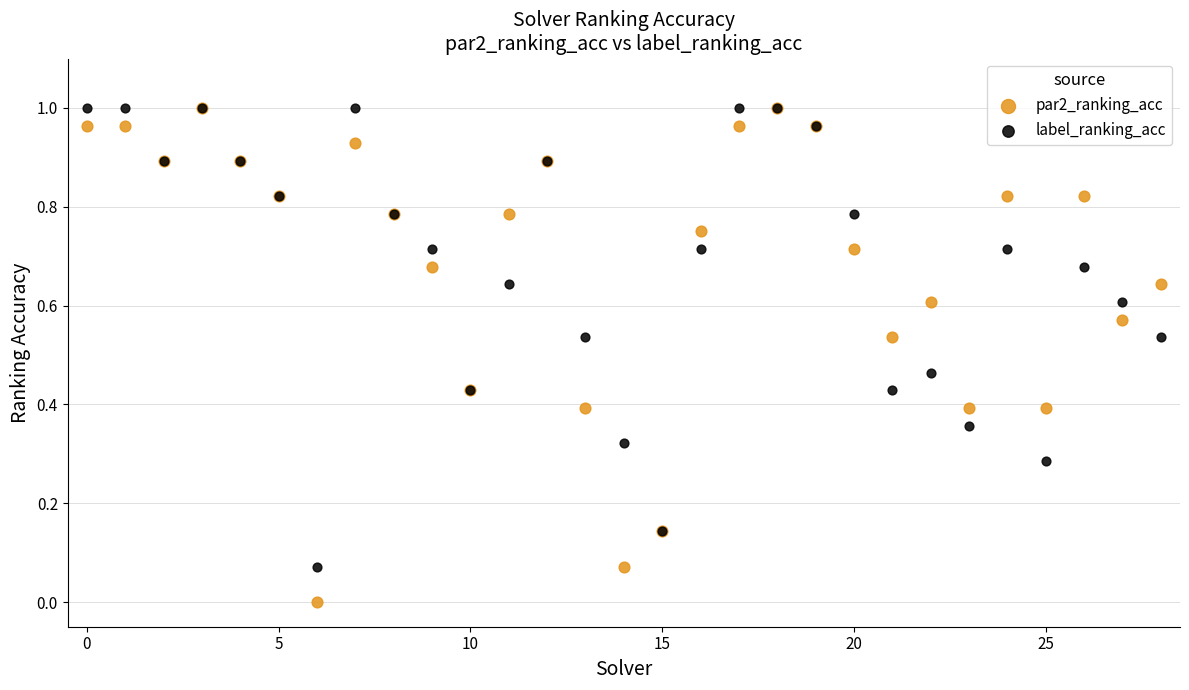

Which series has the largest Y range (max minus min)?

par2_ranking_acc